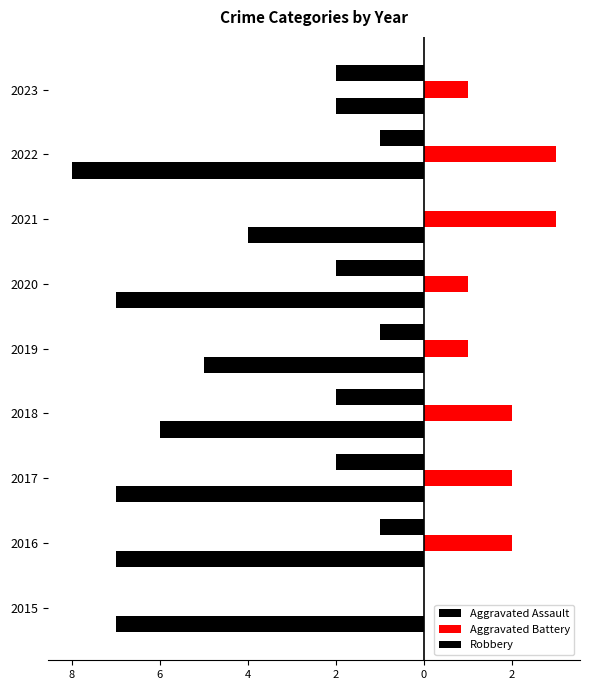

What is the sum of all Aggravated Battery values?

15